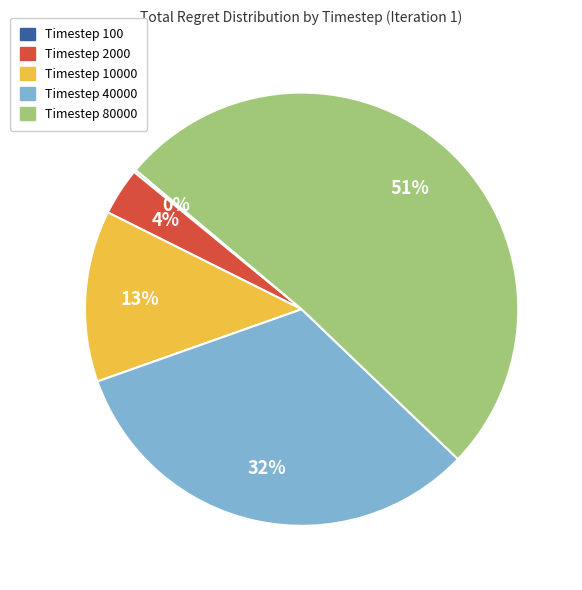

Is there any slice that represents more than half of the pie?

Yes